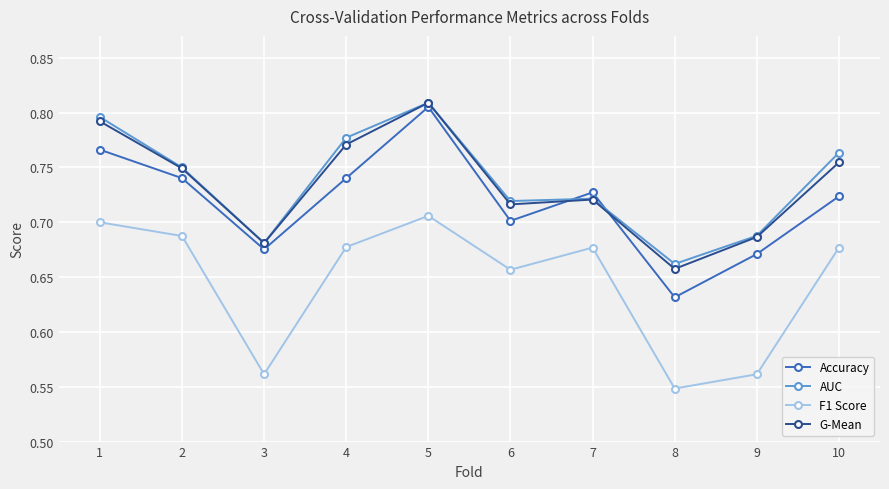

Does the chart have visible grid lines?

Yes